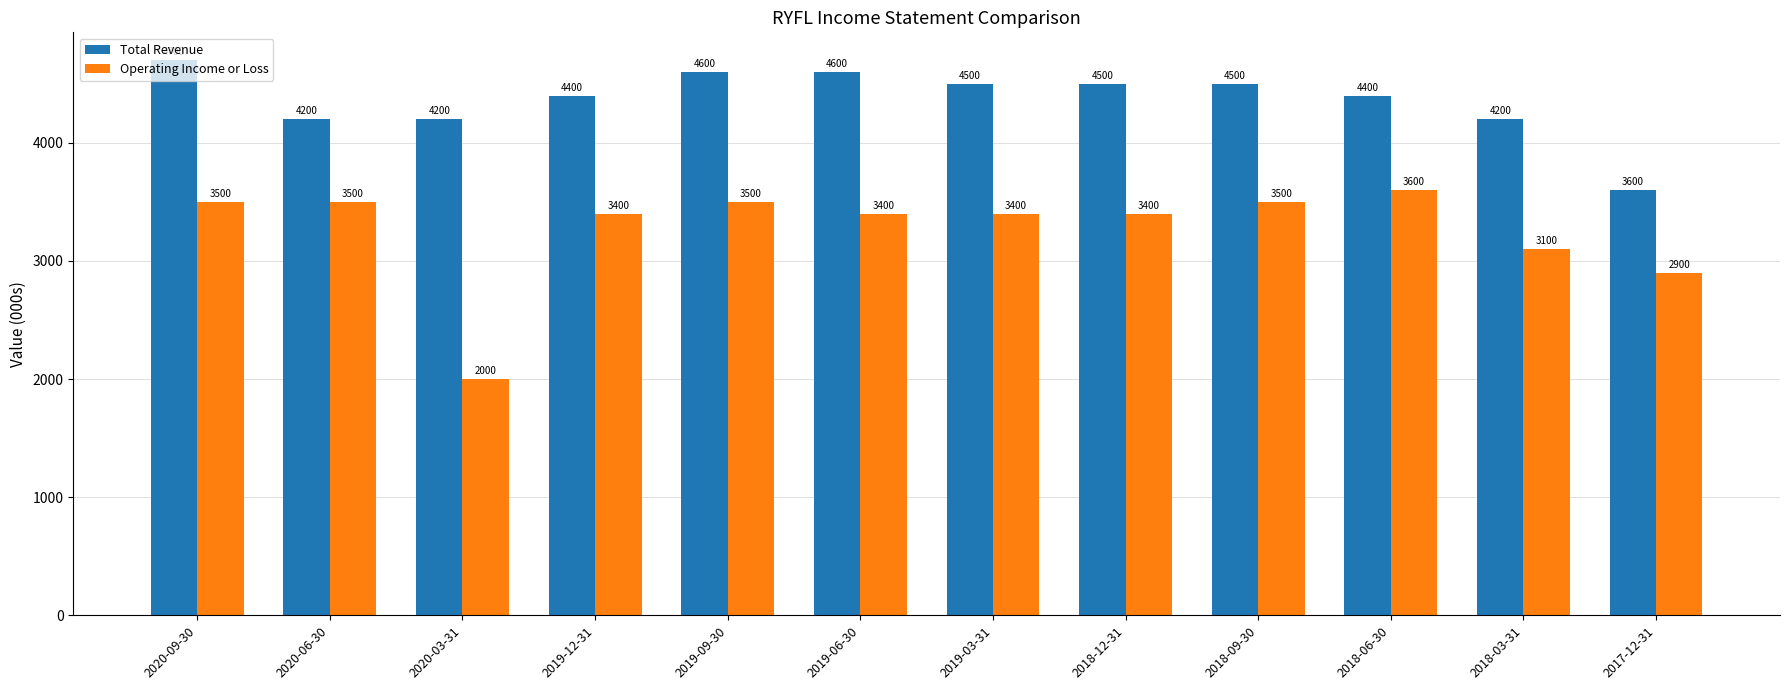

What is the minimum value for Operating Income or Loss?

2000